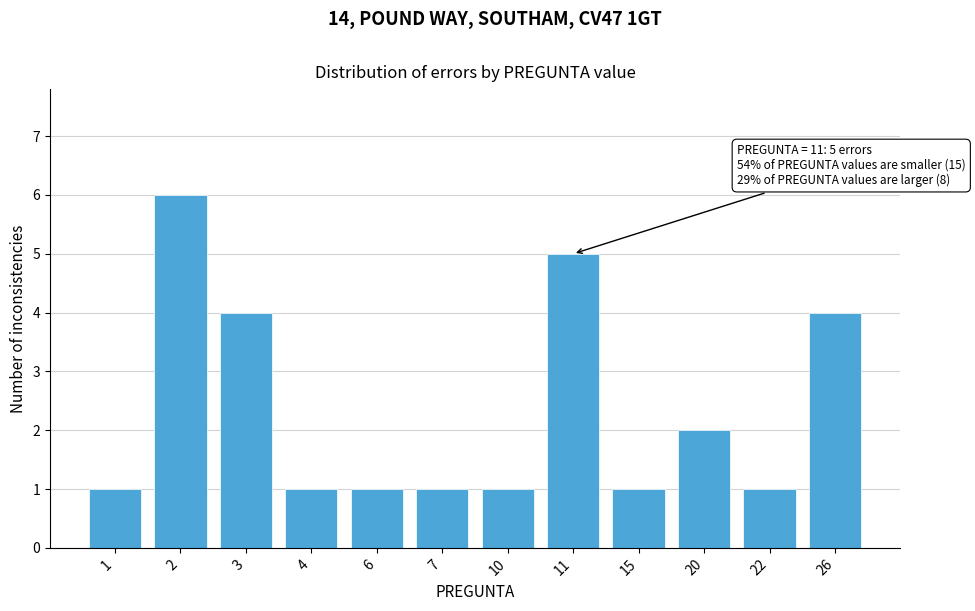

Reading left to right, what are all the values shown in this chart?

1=1	2=6	3=4	4=1	6=1	7=1	10=1	11=5	15=1	20=2	22=1	26=4